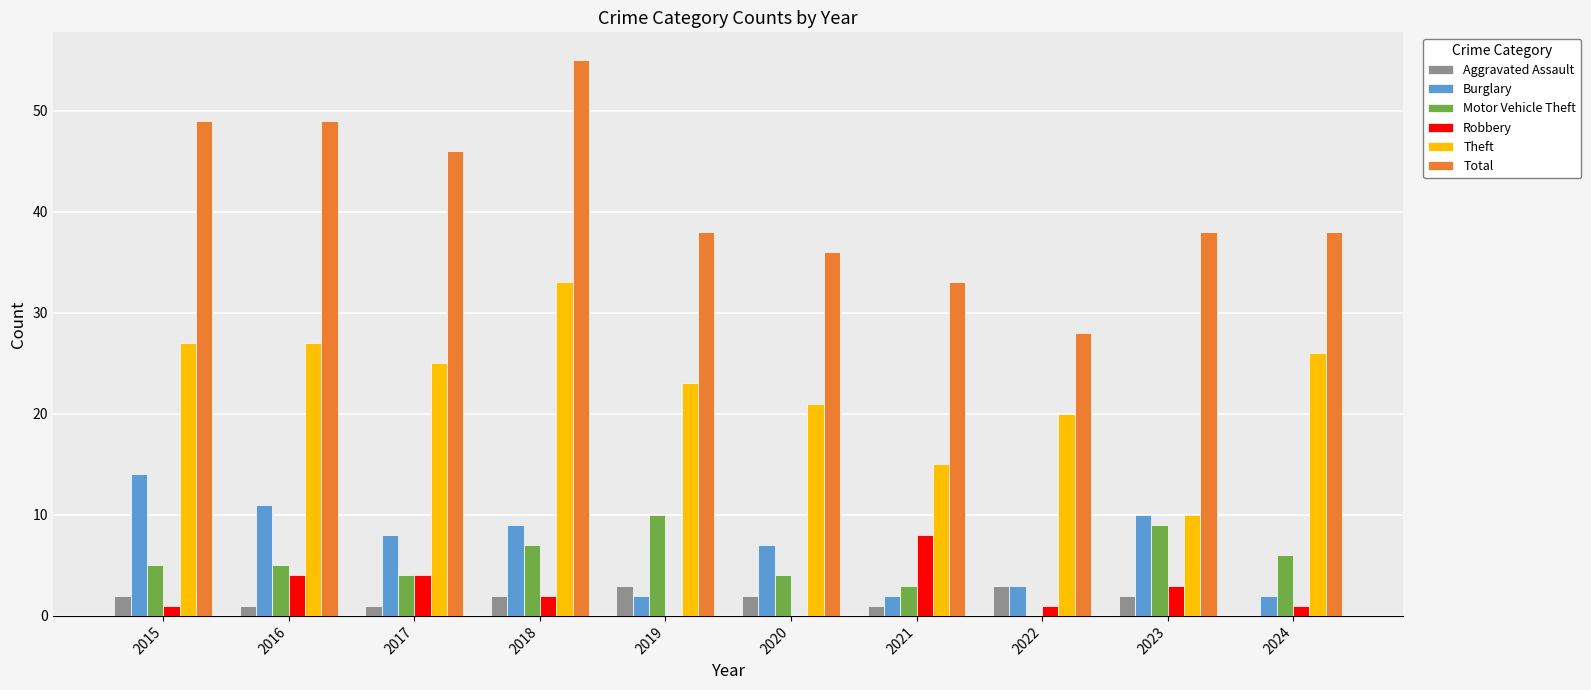

Are the bars grouped side by side (vs. stacked)?

Yes